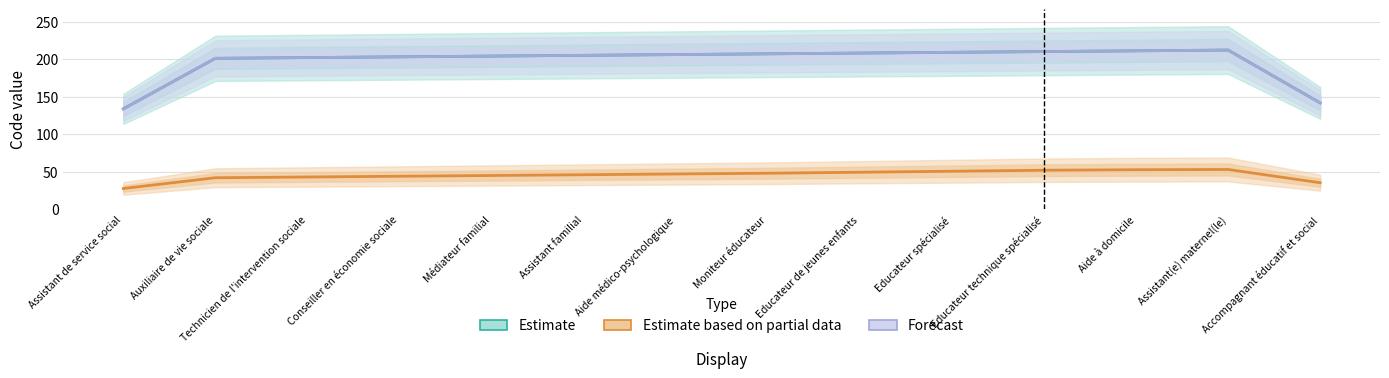

Where is Estimate nearest to the value 172?

Auxiliaire de vie sociale